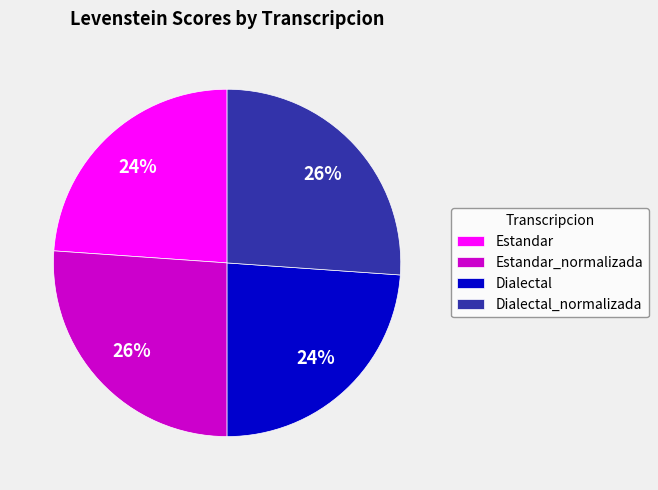

Count the number of slices in the pie.

4